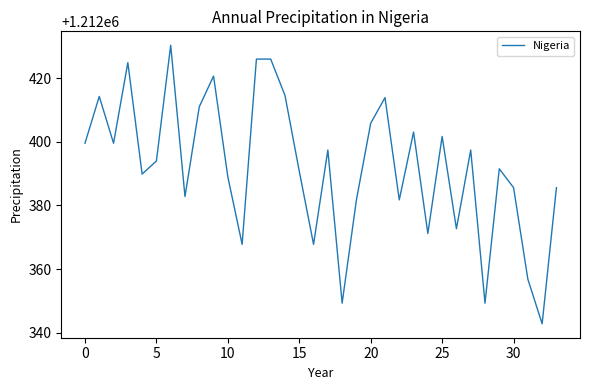

What is the greatest value displayed?

1212430.4